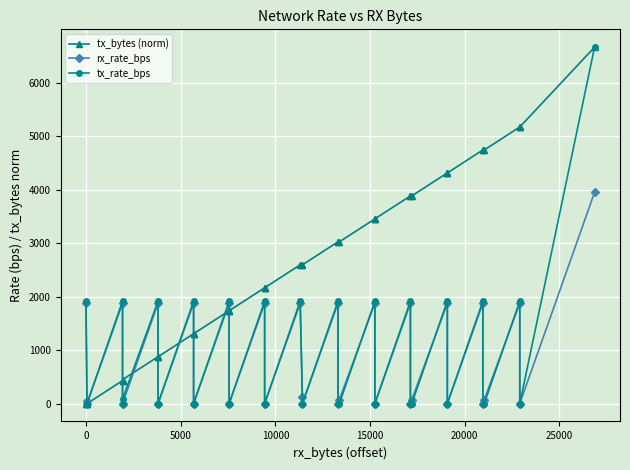

How many lines are shown in the chart?

3